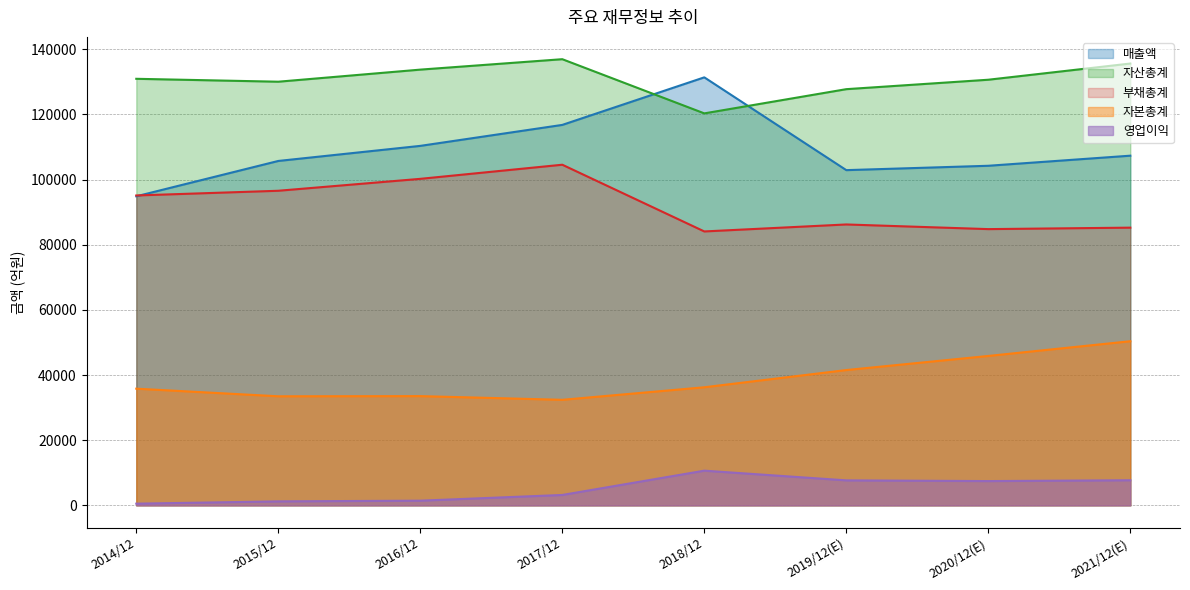

Reading left to right, what are all the values shown in this chart?

매출액: 94876	105726	110356	116795	131394	102908	104247	107346
영업이익: 512	1221	1430	3187	10645	7669	7447	7704
자산총계: 130947	130055	133766	136966	120333	127765	130662	135633
부채총계: 95131	96575	100234	104569	84086	86230	84801	85252
자본총계: 35816	33480	33532	32397	36247	41535	45861	50381